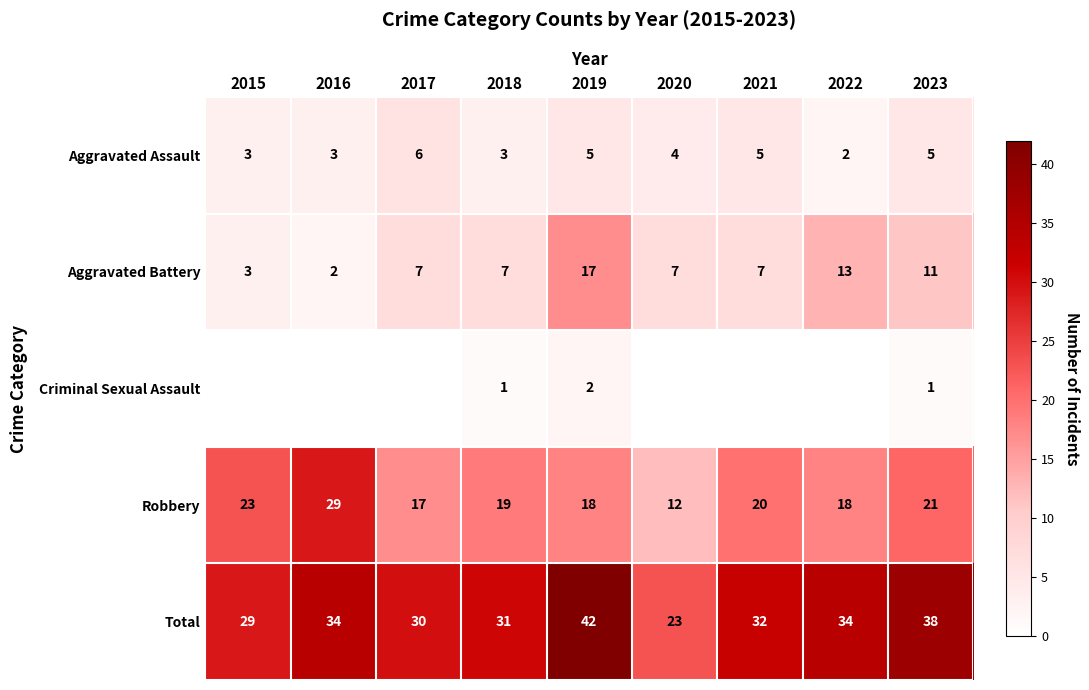

The Total series shows 42 at 2019. True or false?

True